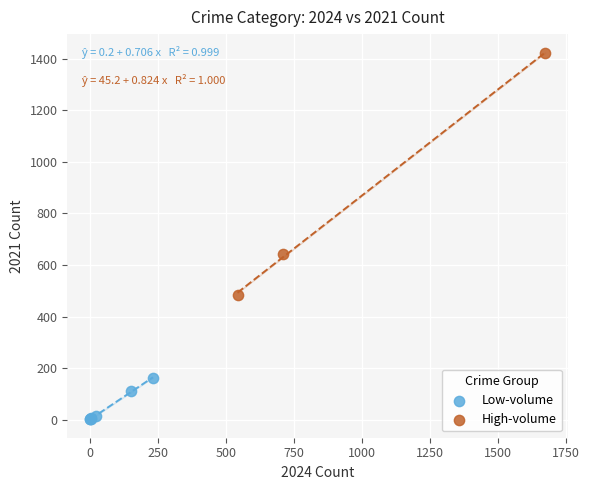

Which series contains the lowest Y value?

Low-volume